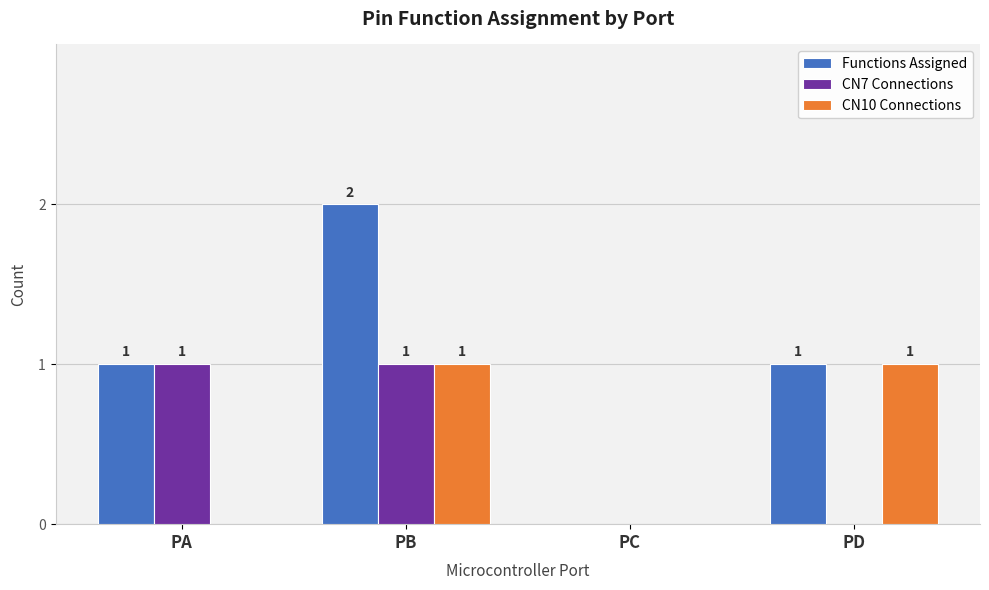

Reading left to right, list all the values displayed in this chart.

Functions Assigned: 1	2	0	1
CN7 Connections: 1	1	0	0
CN10 Connections: 0	1	0	1